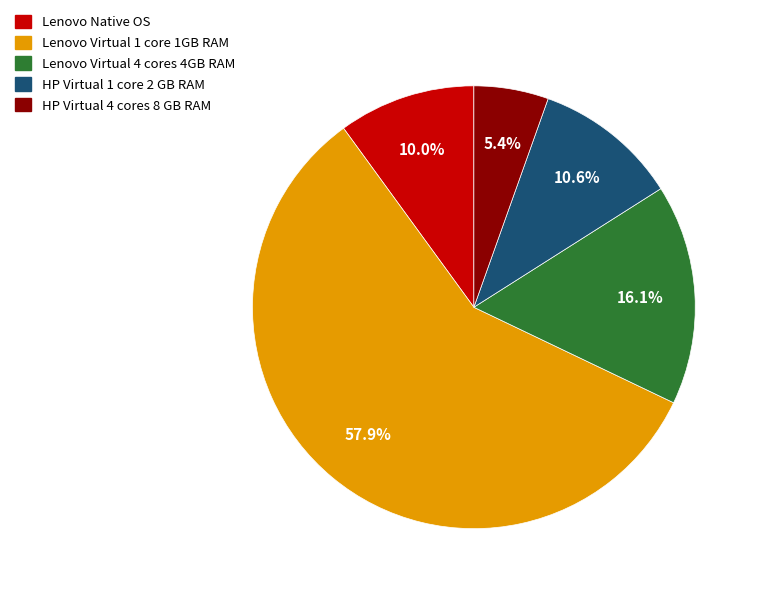

Count the number of slices in the pie.

5